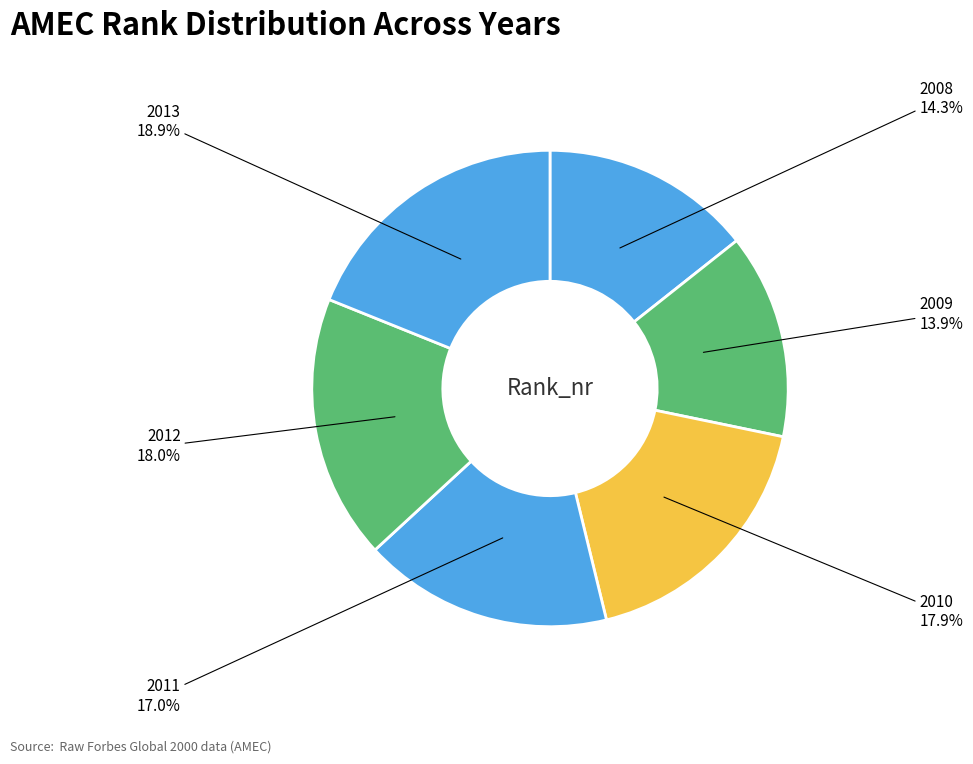

How many segments does this pie chart have?

6